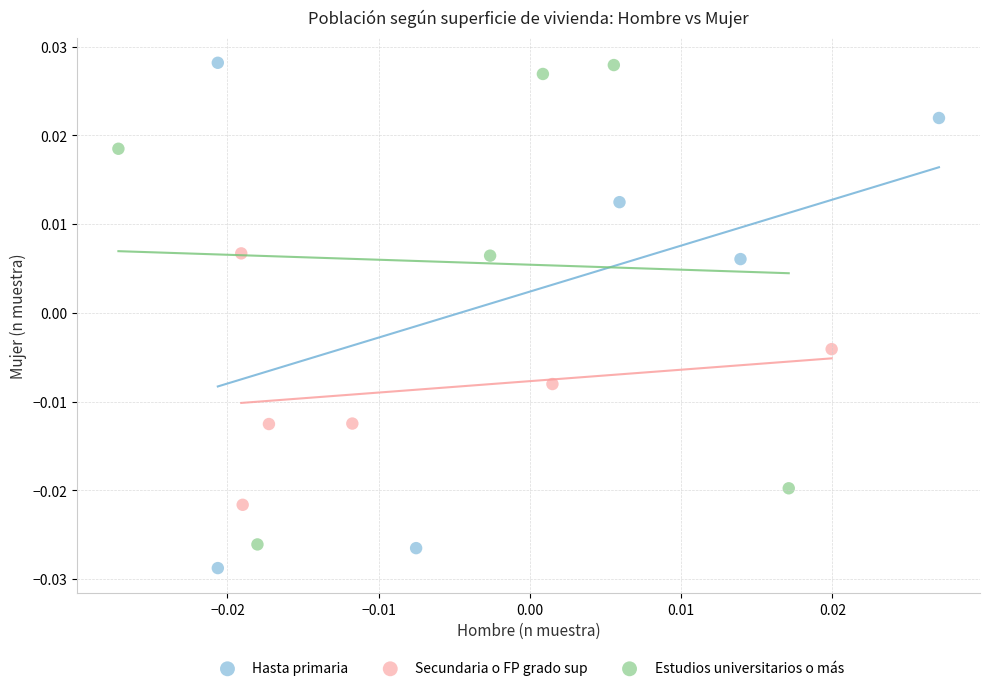

Which series has the widest spread of Y values?

Hasta primaria